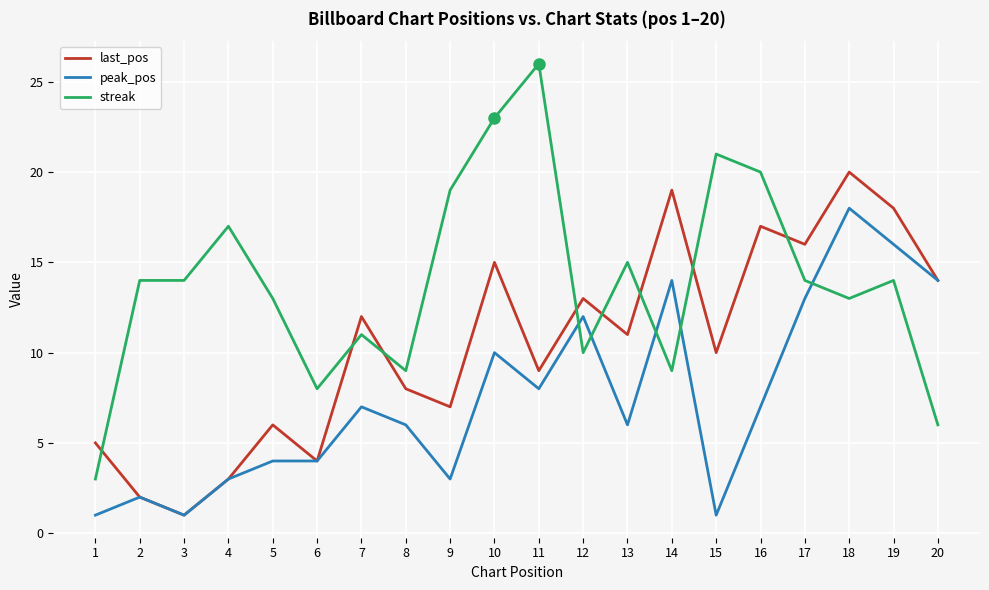

The last_pos series shows 20 at 18. True or false?

True